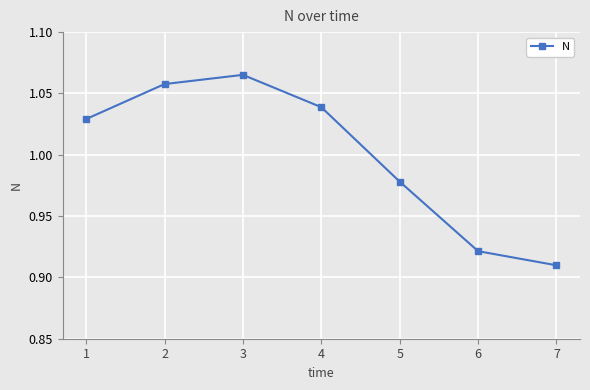

Which label corresponds to the largest value in the chart?

3